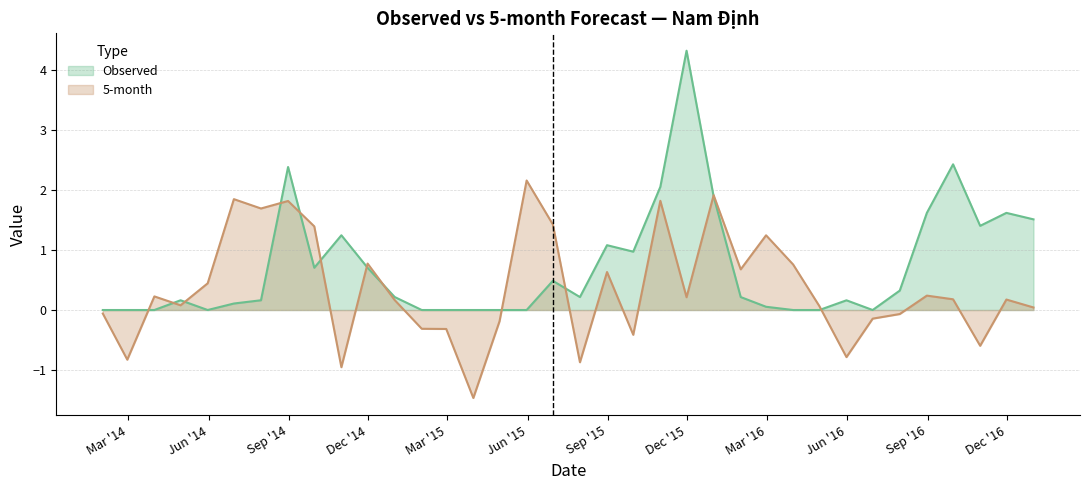

What is the value of the Observed point at the 31st from the left?

0.3